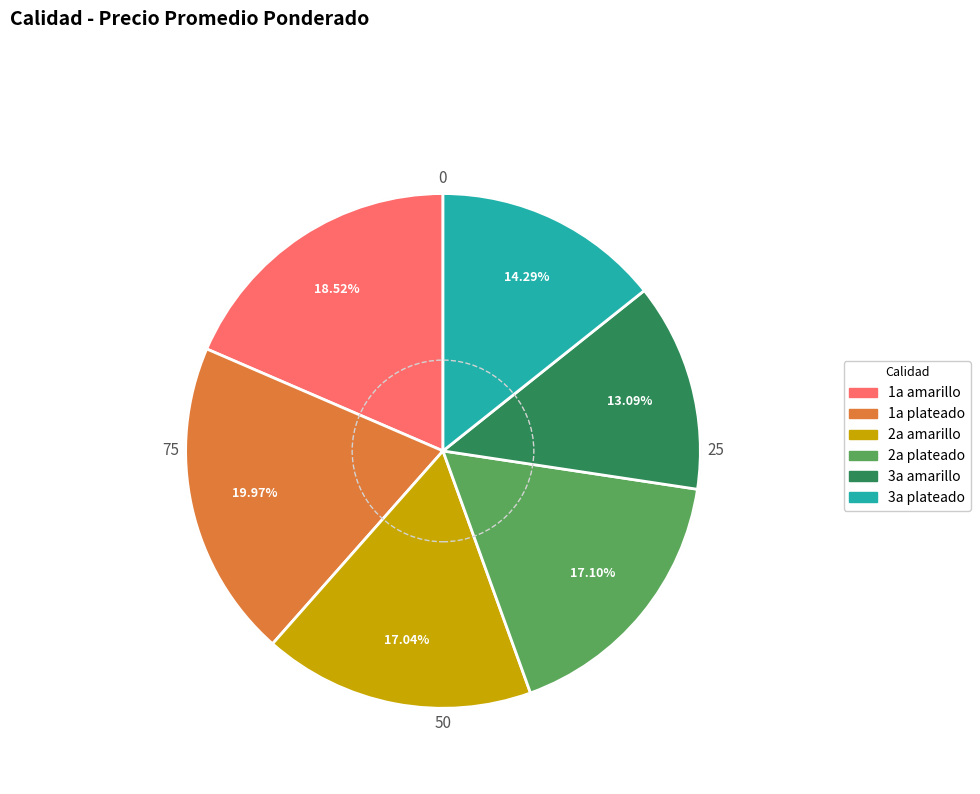

True or false: 2a plateado accounts for 17% of the total.

True